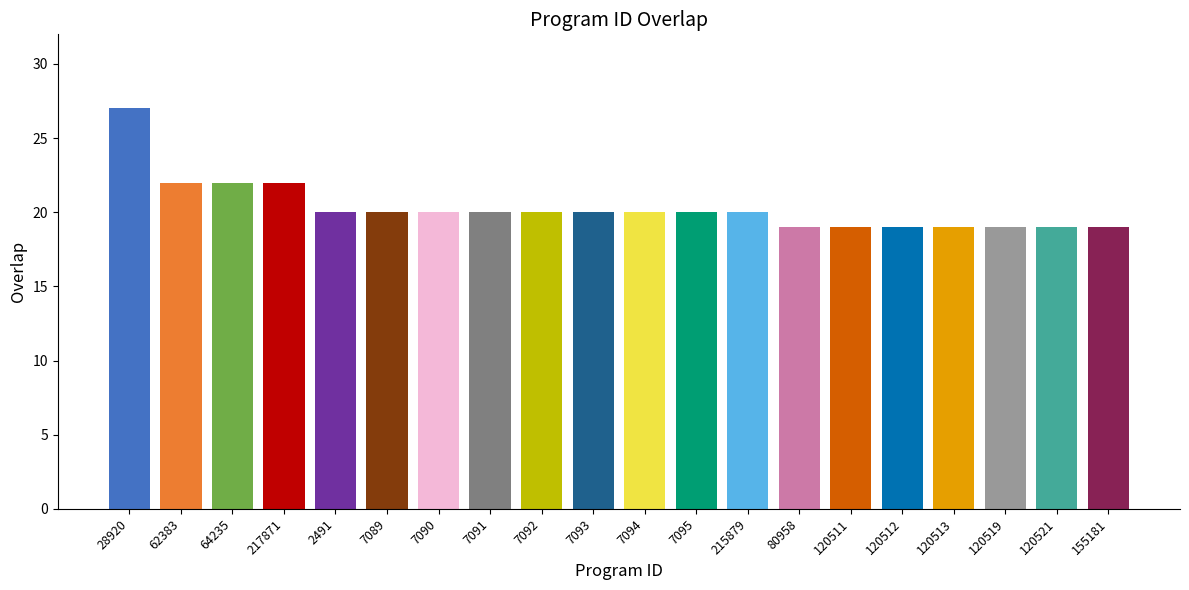

What is the maximum value shown in the chart?

27